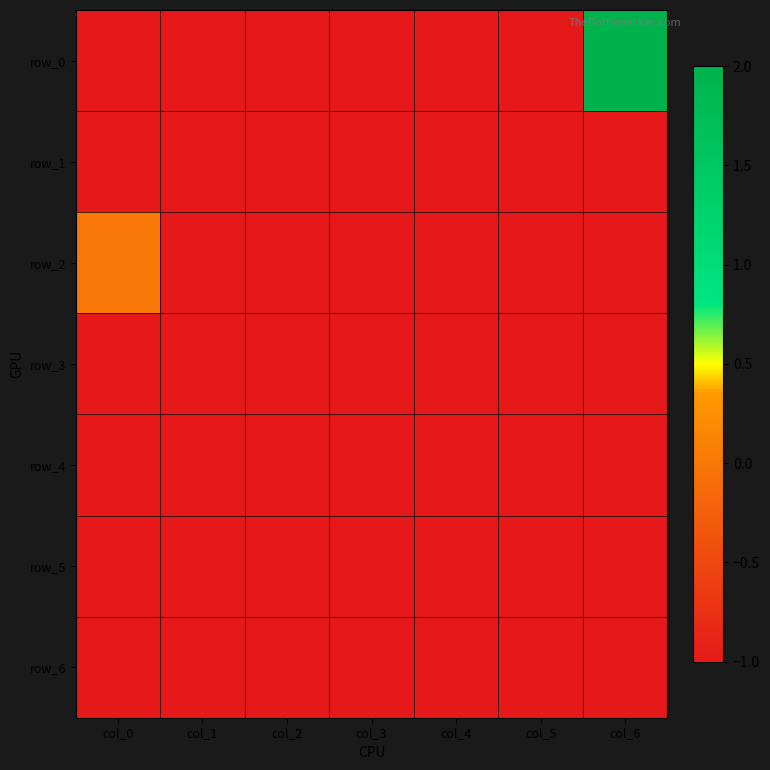

The row_2 series shows -1 at col_6. True or false?

True